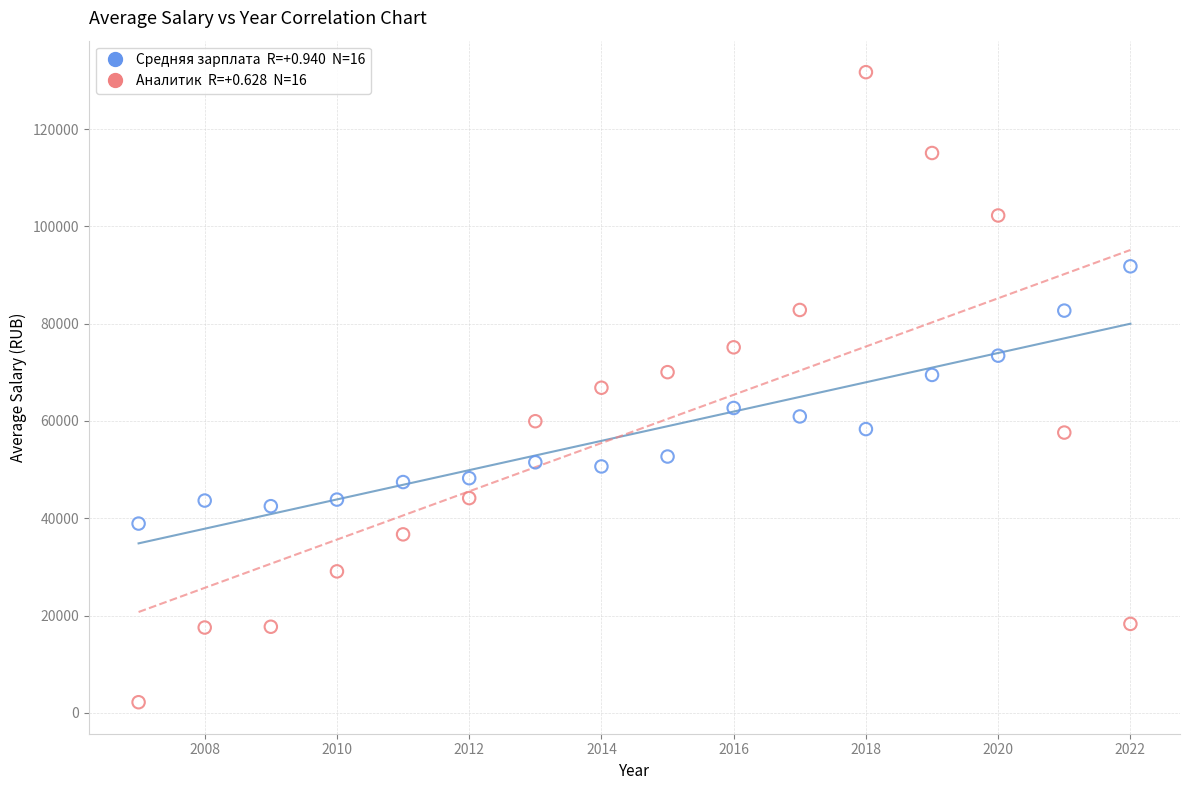

Across all data points, what is the range of X values (max minus min)?

15